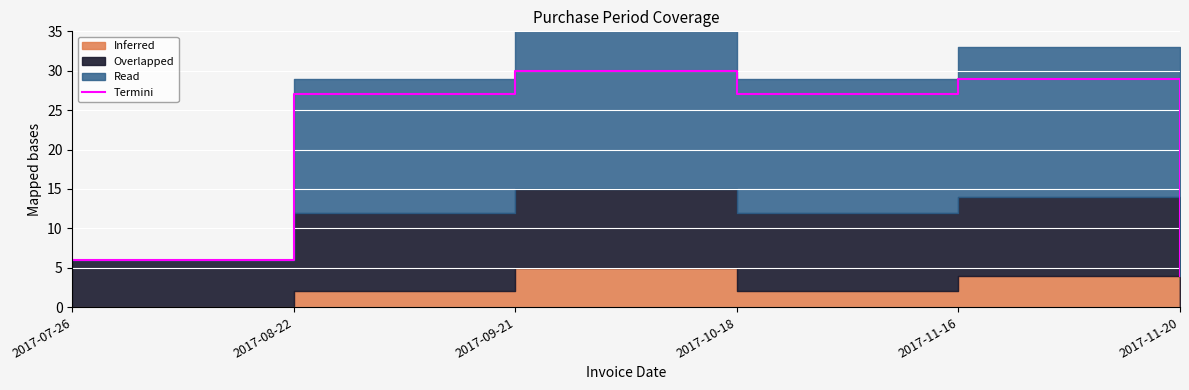

What is the label of the 5th point from the right?

2017-08-22